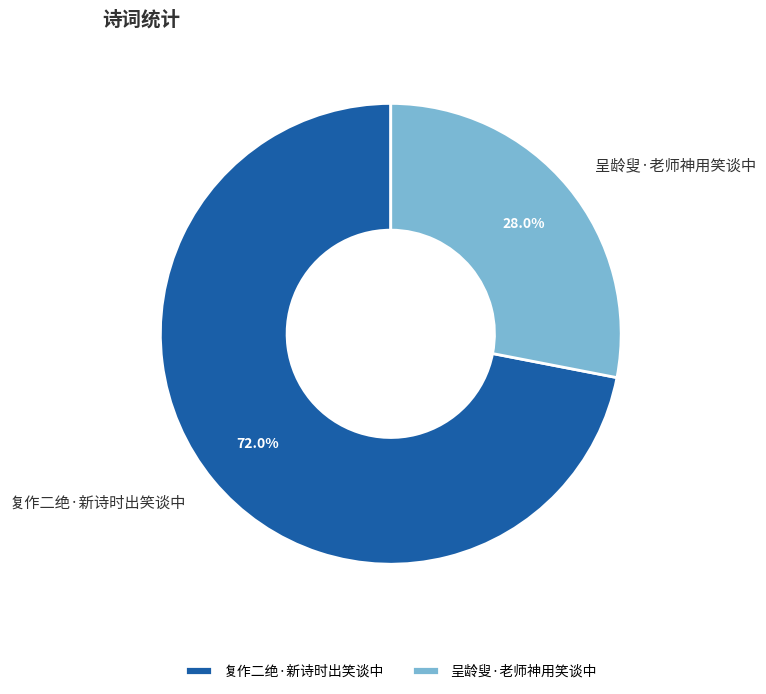

What percentage is the 呈龄叟·老师神用笑谈中 slice, to the nearest percent?

28%